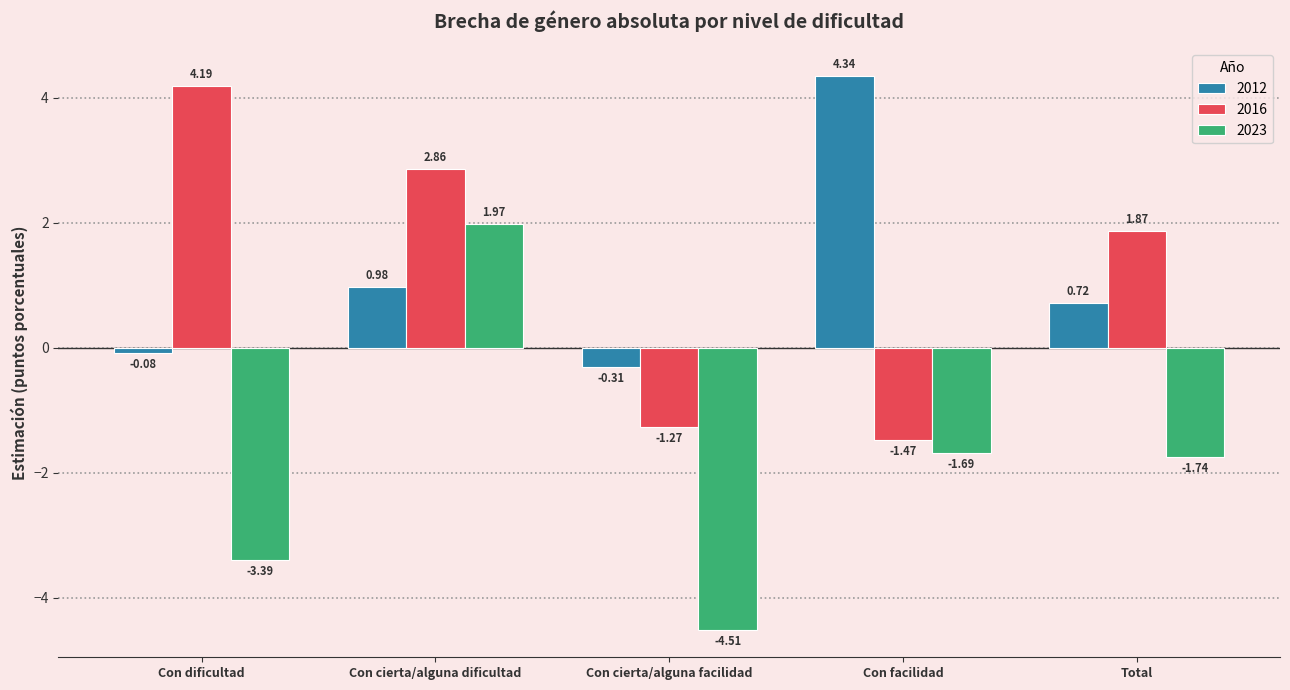

Where is 2012 nearest to the value 2?

Con cierta/alguna dificultad